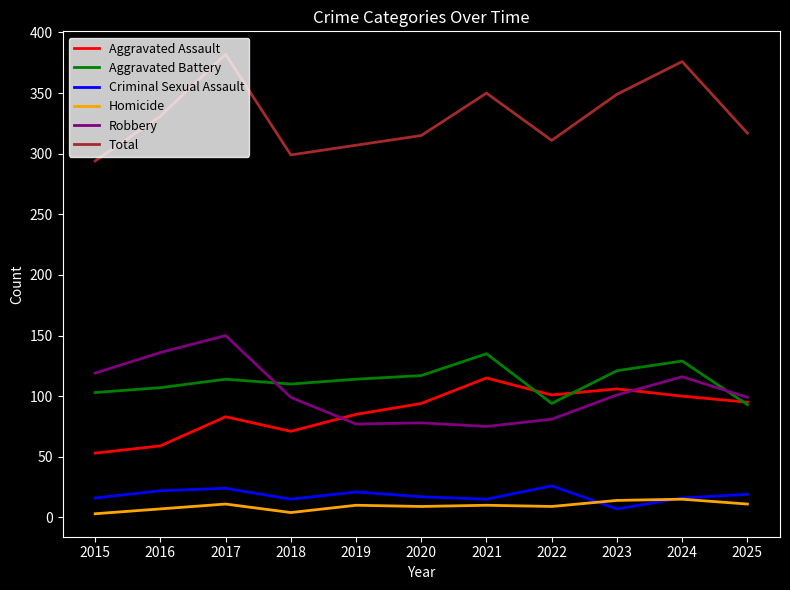

Rank the series at 2019 from highest to lowest value.

Total, Aggravated Battery, Aggravated Assault, Robbery, Criminal Sexual Assault, Homicide